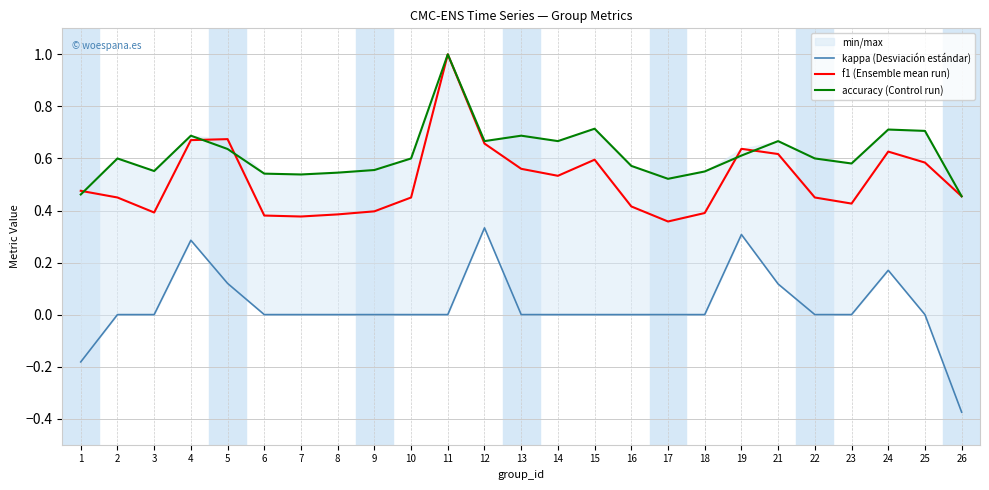

True or false: kappa (Desviación estándar) and f1 (Ensemble mean run) cross at least once.

False